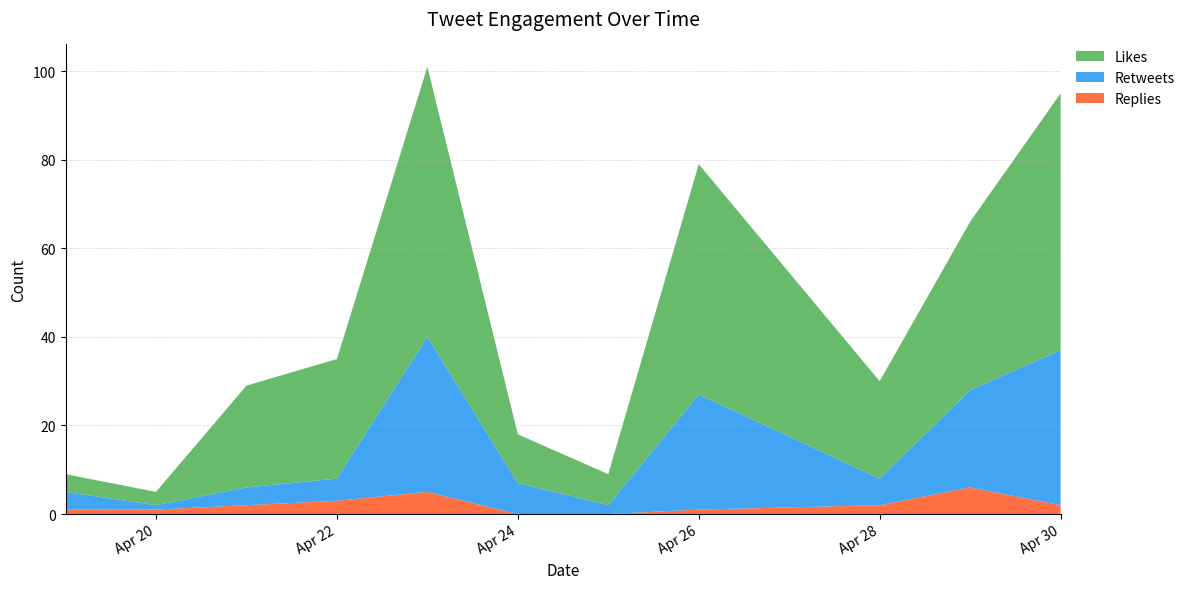

Reading left to right, what are all the values shown in this chart?

likes_count: 4	3	23	27	61	11	7	52	22	38	58
retweets_count: 4	1	4	5	35	7	2	26	6	22	35
replies_count: 1	1	2	3	5	0	0	1	2	6	2